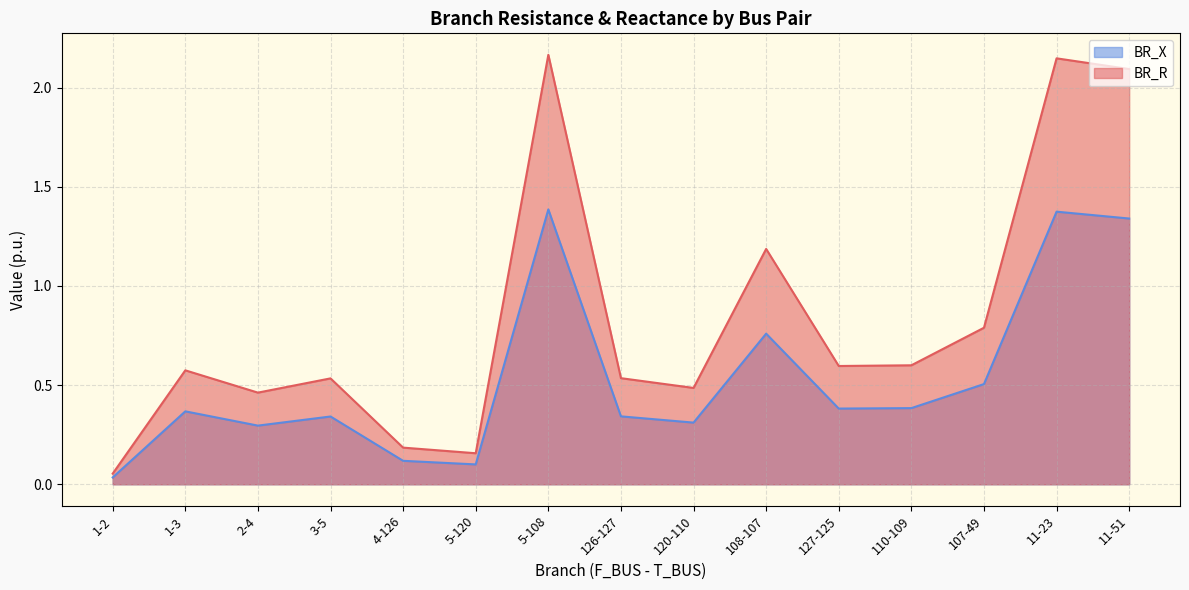

True or false: BR_R and BR_X intersect in this chart.

False